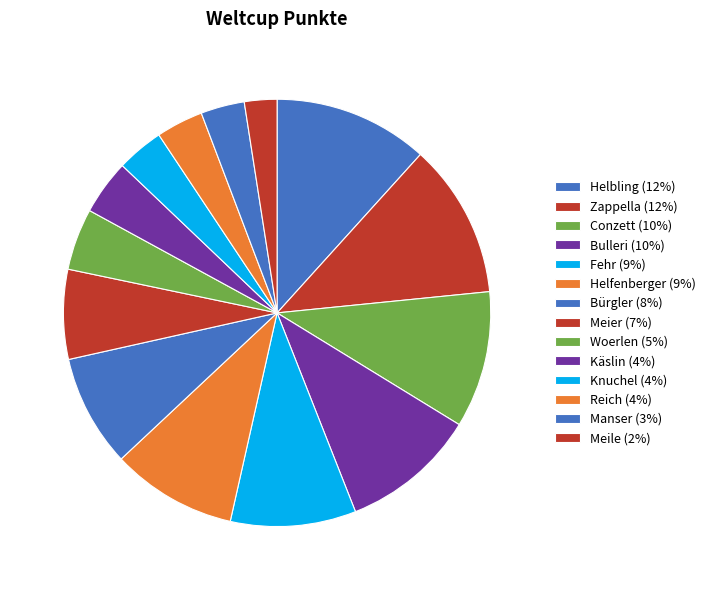

Approximately how many times larger is the value at Käslin compared to Bürgler?

0.5